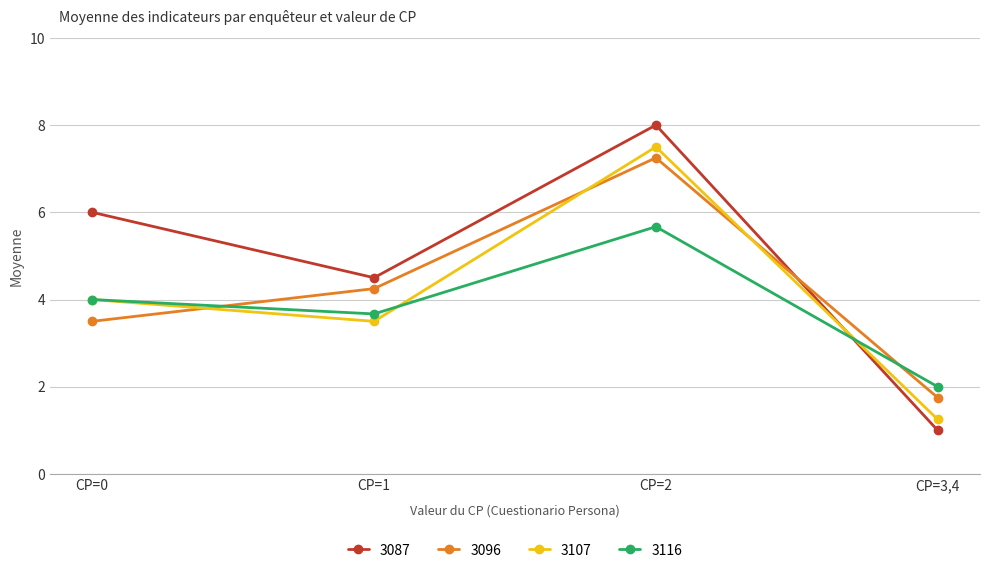

At which category does the chart reach its minimum across all series?

CP=3,4